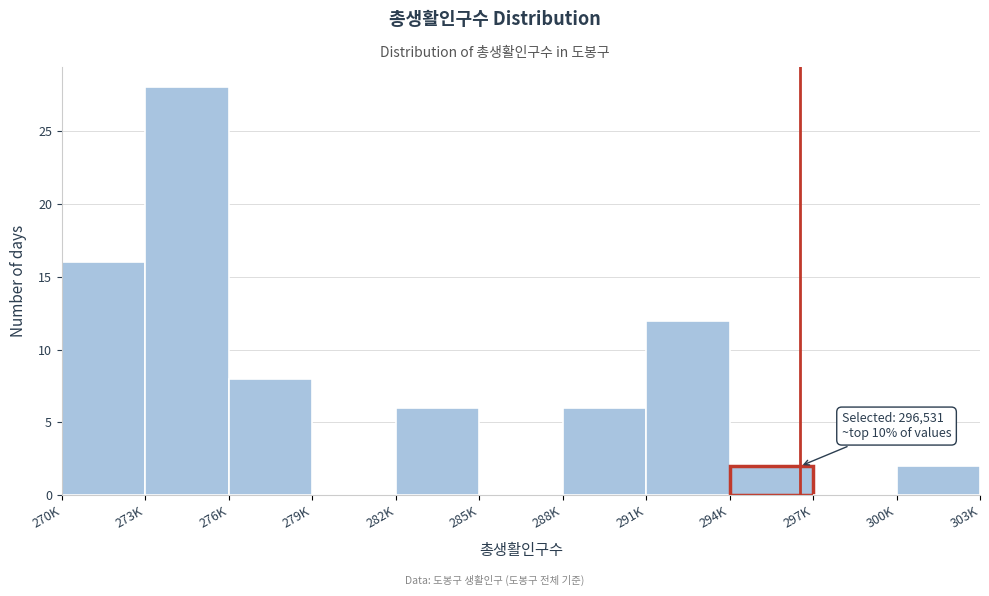

Reading right to left, list all the values displayed in this chart.

300K=2	297K=0	294K=2	291K=12	288K=6	285K=0	282K=6	279K=0	276K=8	273K=28	270K=16